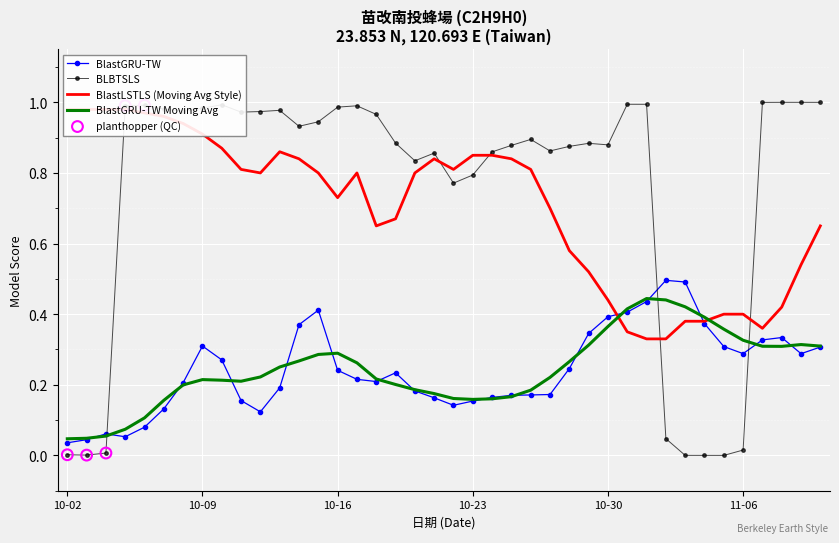

Is the value of BlastLSTLS at 2025-10-06 greater than the value of BLBTSLS at 2025-10-21?

Yes